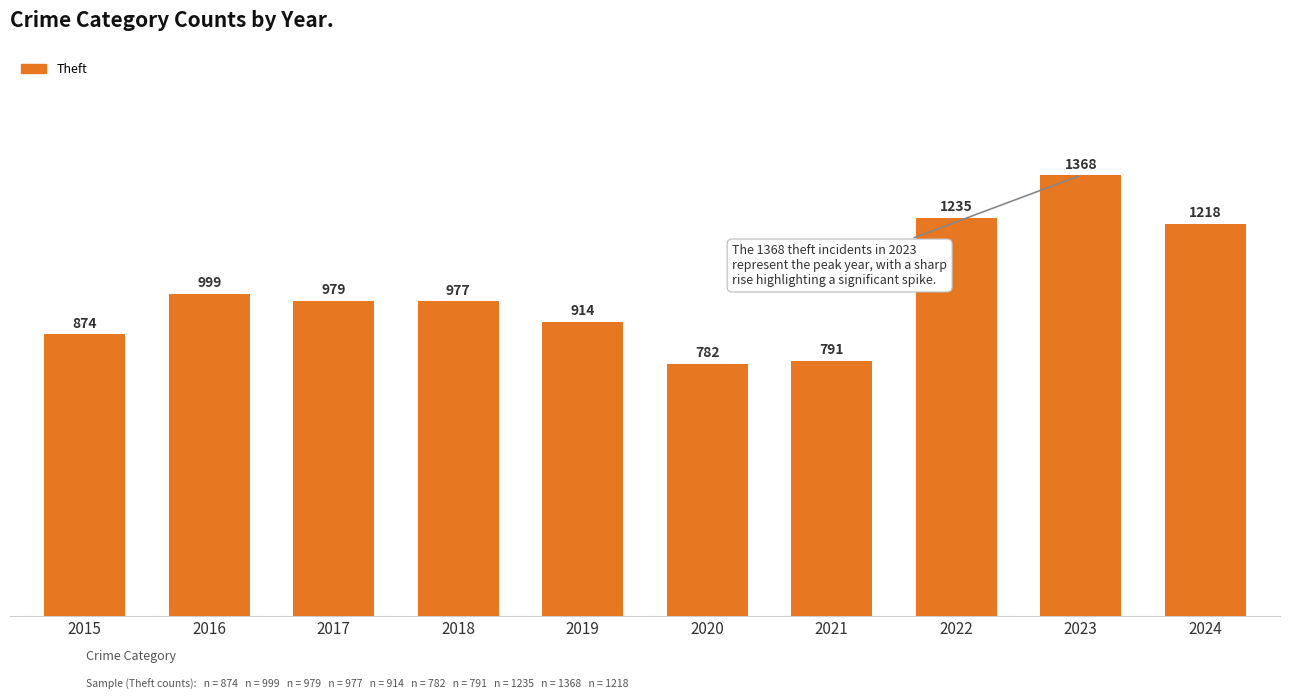

What is the average value?

1014